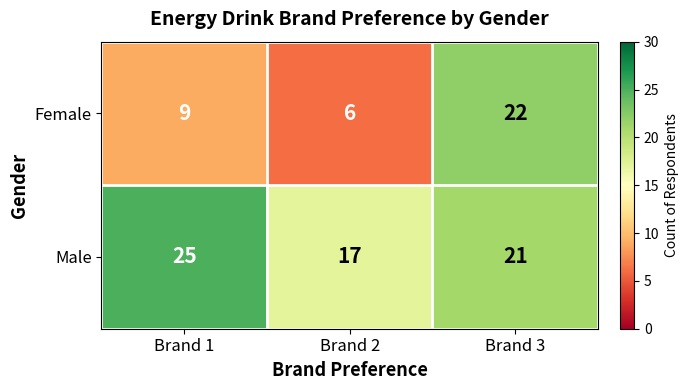

How many Female values are between 6 and 22?

3